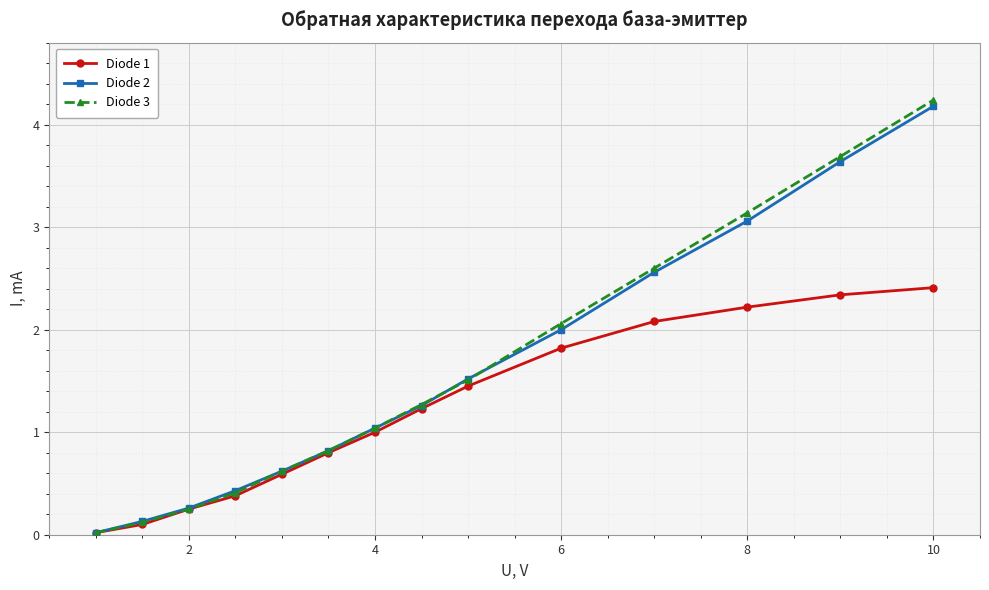

Which series has the widest spread of values?

Diode 3